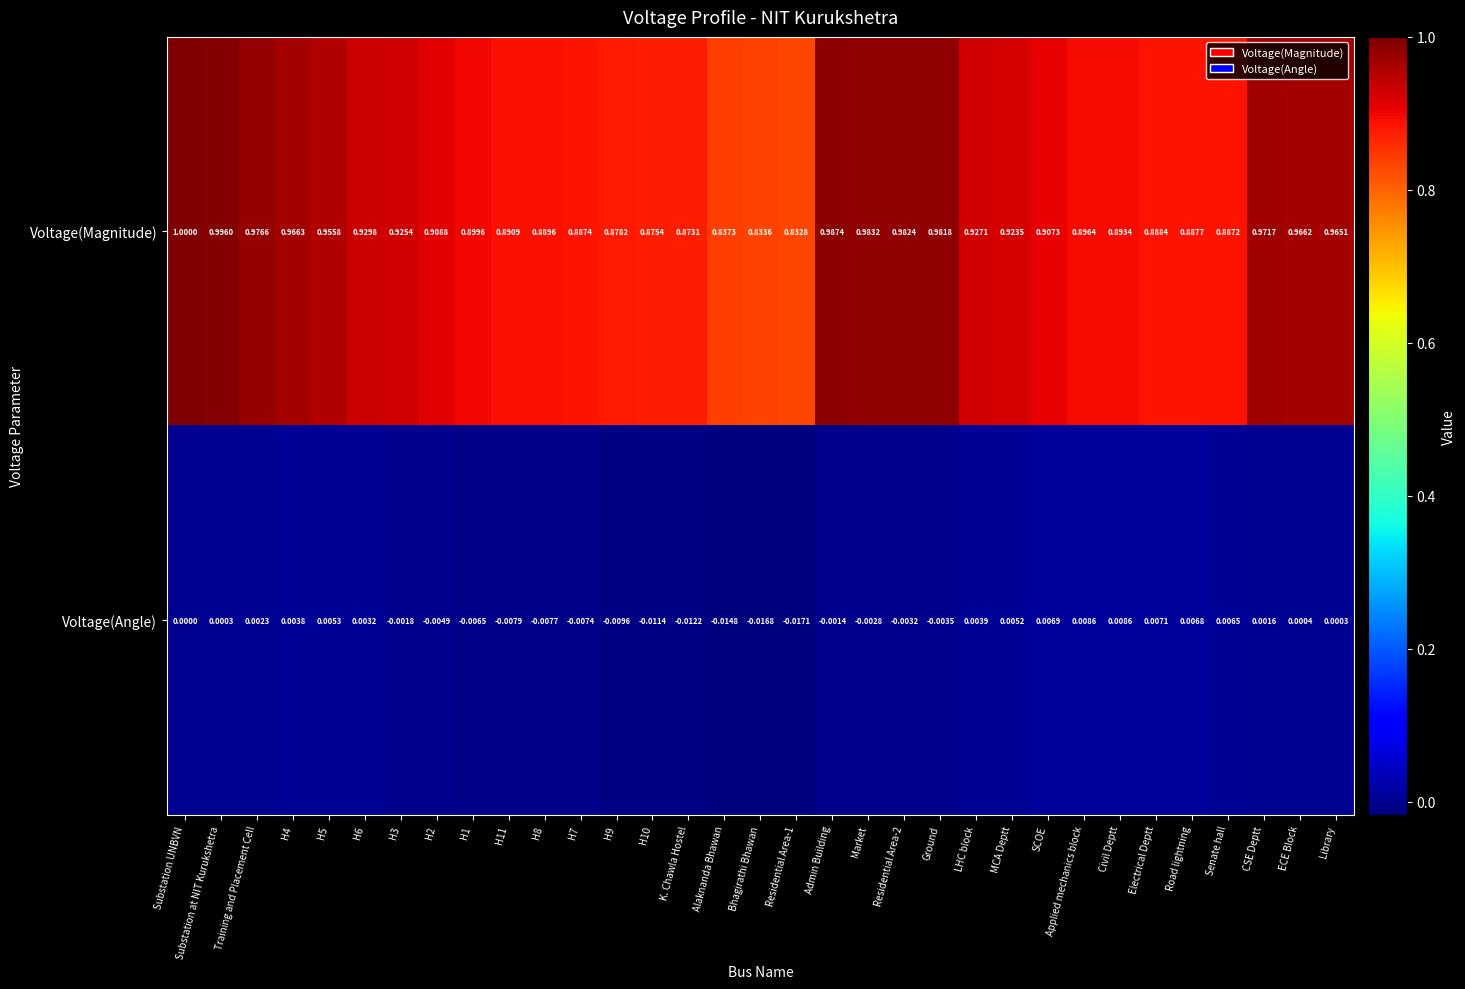

At ECE Block, list the series in order from largest to smallest.

Voltage(Magnitude), Voltage(Angle)